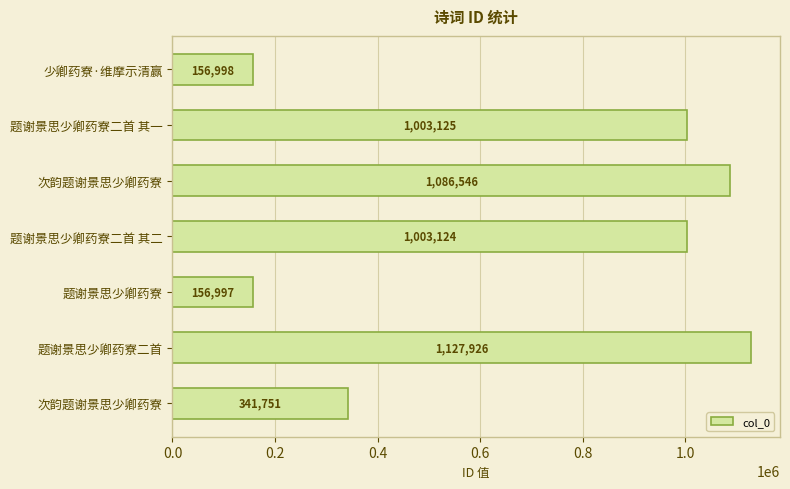

How many values are below 1003124?

3